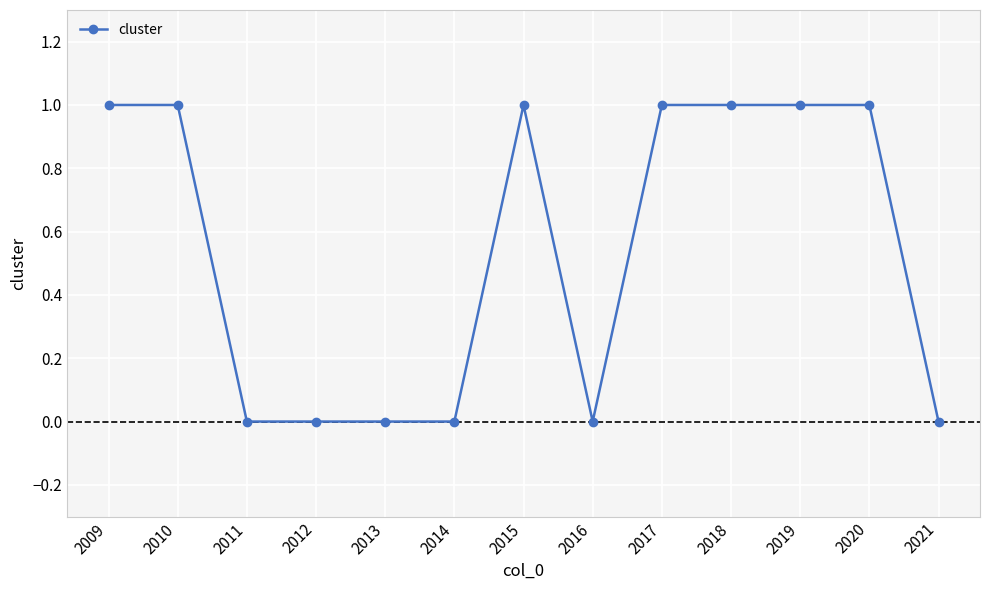

What is the maximum value shown in the chart?

1